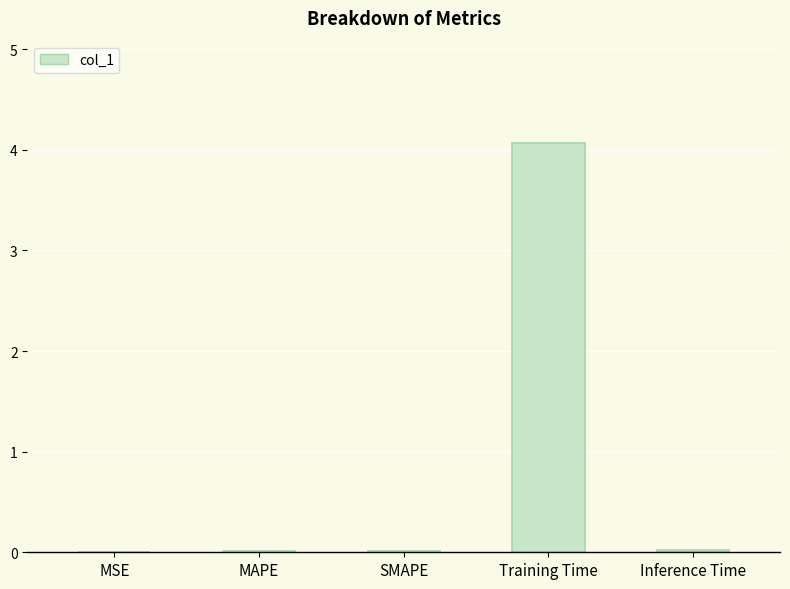

What is the maximum value shown in the chart?

4.1